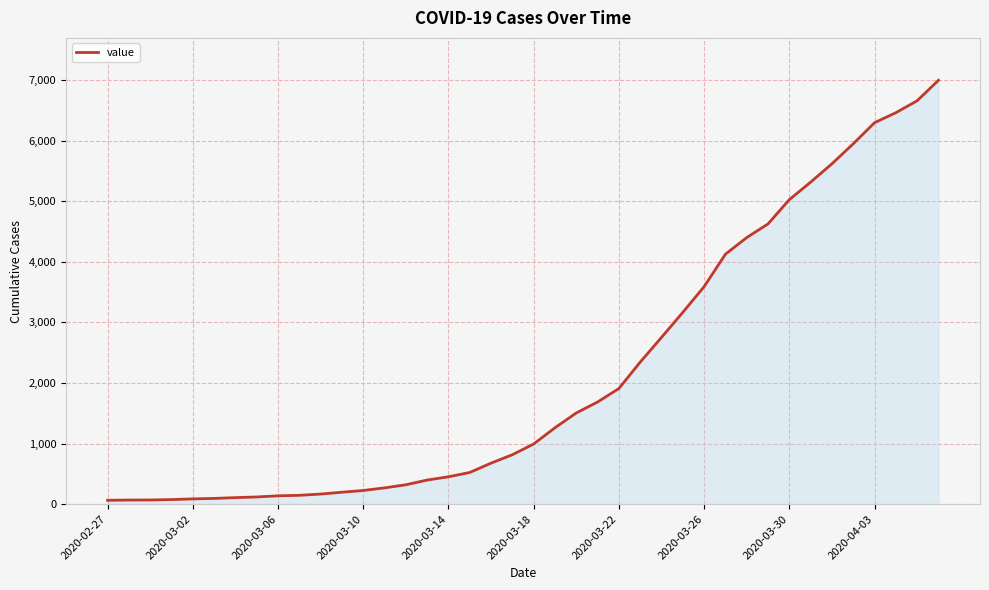

What is the maximum value shown in the chart?

6995